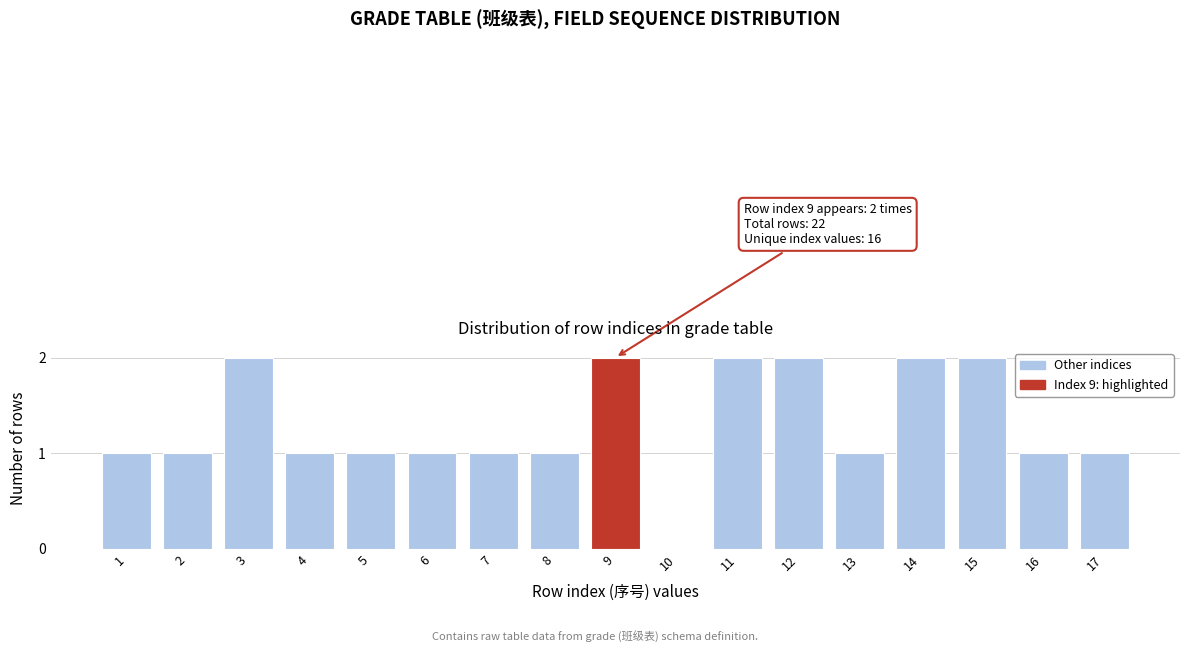

Reading left to right, list all the values displayed in this chart.

1=1	2=1	3=2	4=1	5=1	6=1	7=1	8=1	9=2	10=0	11=2	12=2	13=1	14=2	15=2	16=1	17=1